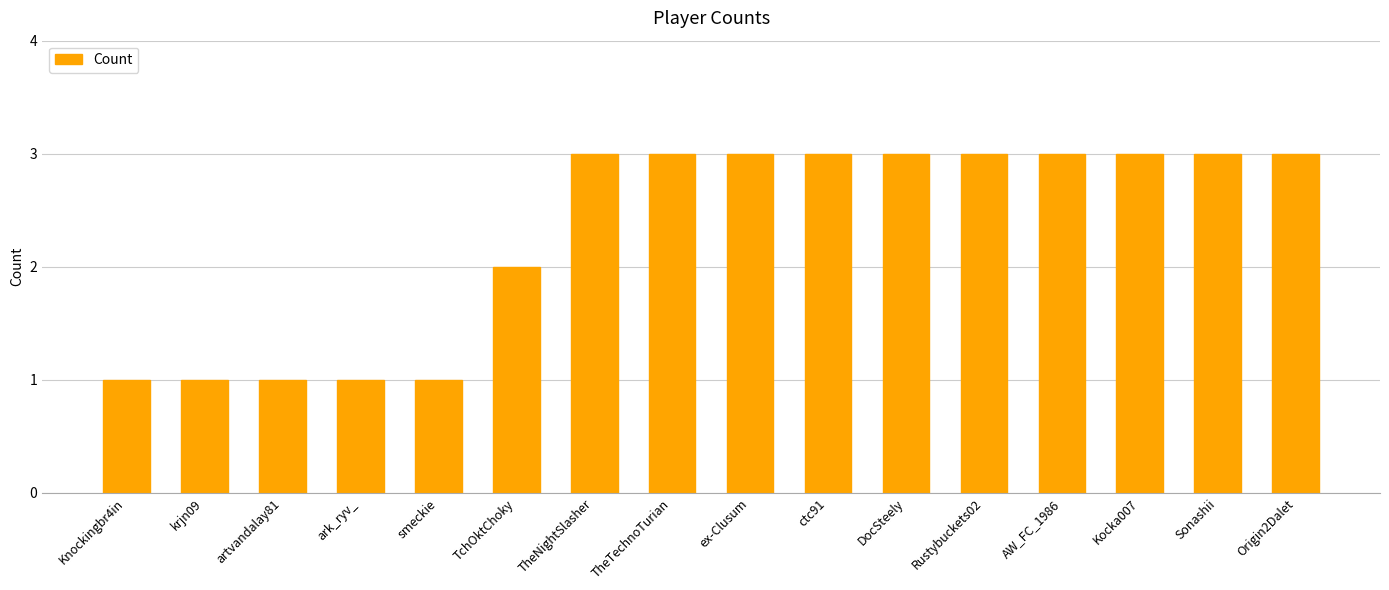

Is it true that the value at krjn09 is 0?

False